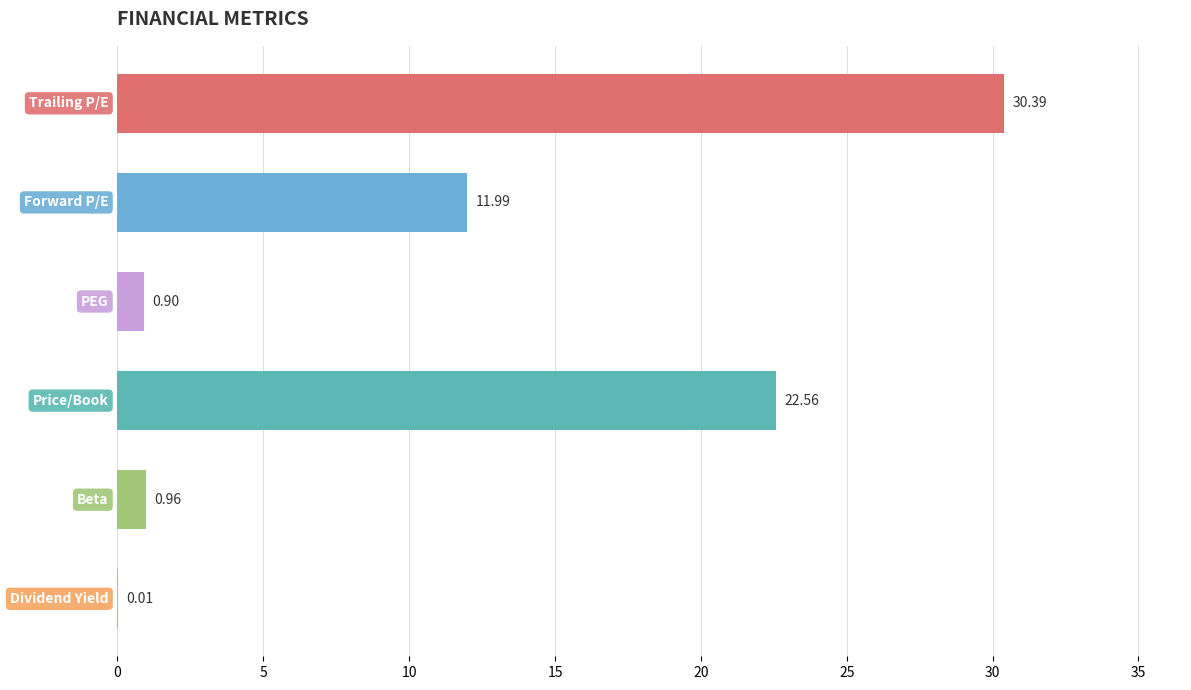

What is the sum of all values?

66.8